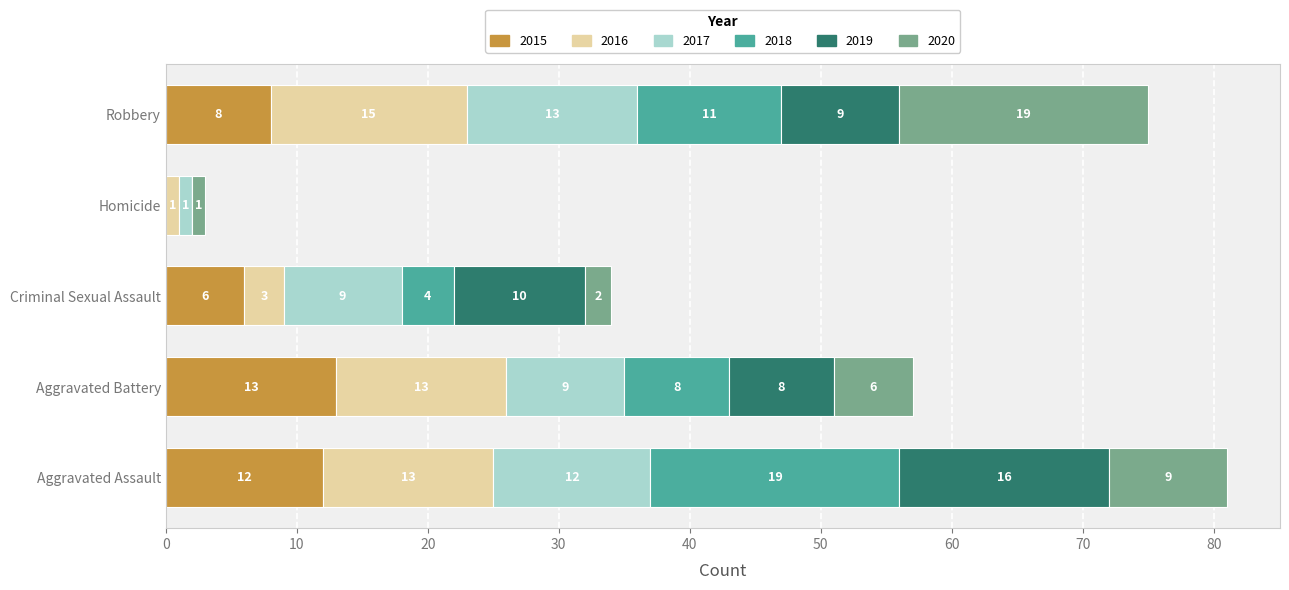

What is the sum of all 2015 values?

39